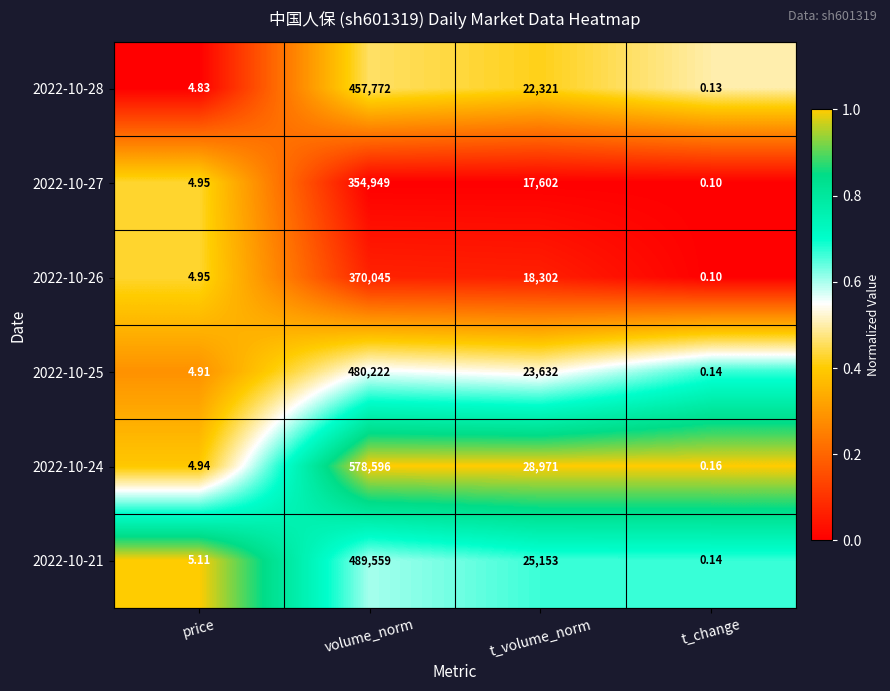

What is the total value across all series at volume_norm?

2731143.0